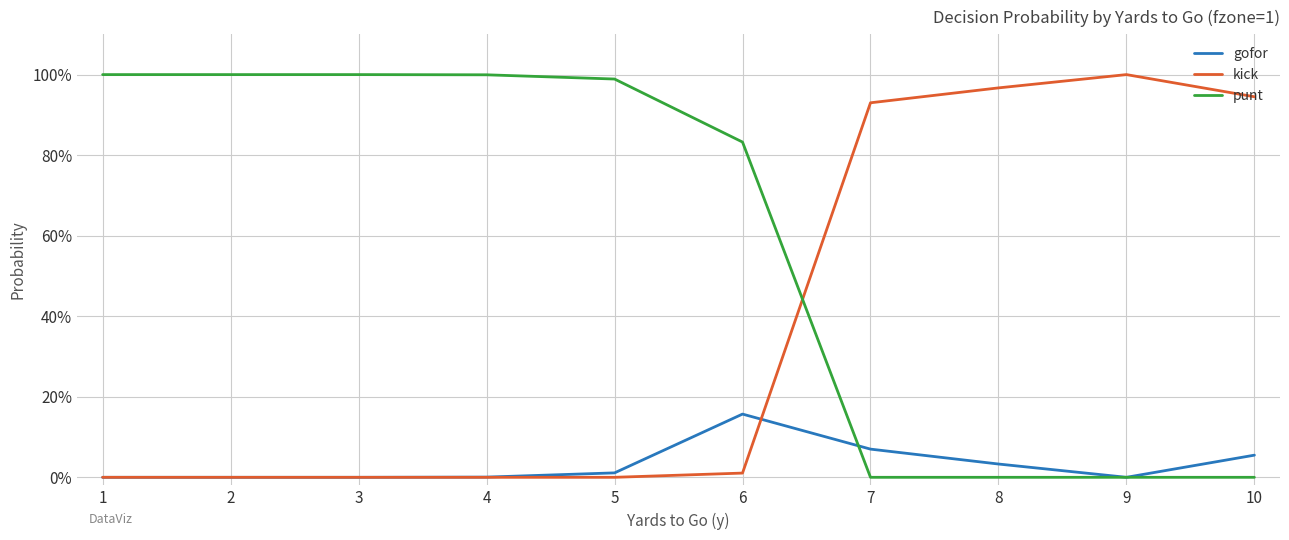

What are all the series names shown in the legend?

gofor, kick, punt